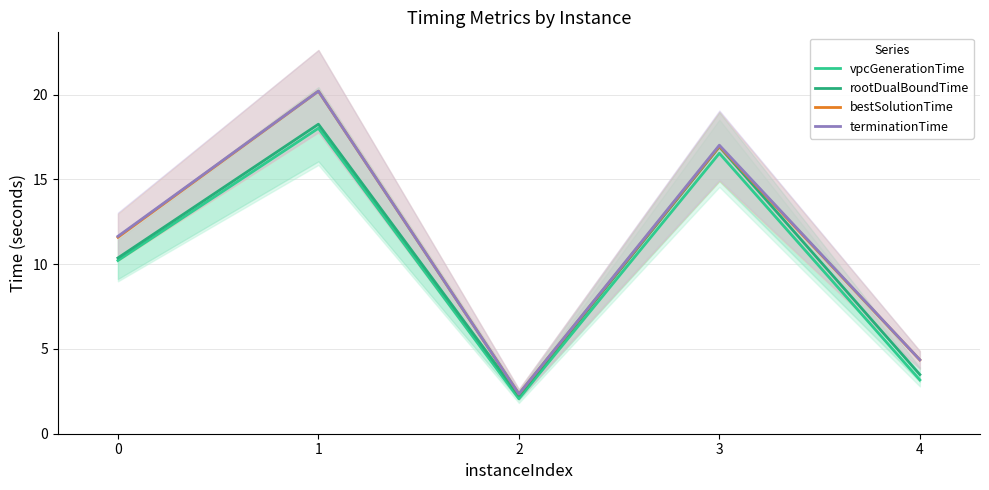

At which category does vpcGenerationTime reach its first local valley?

2